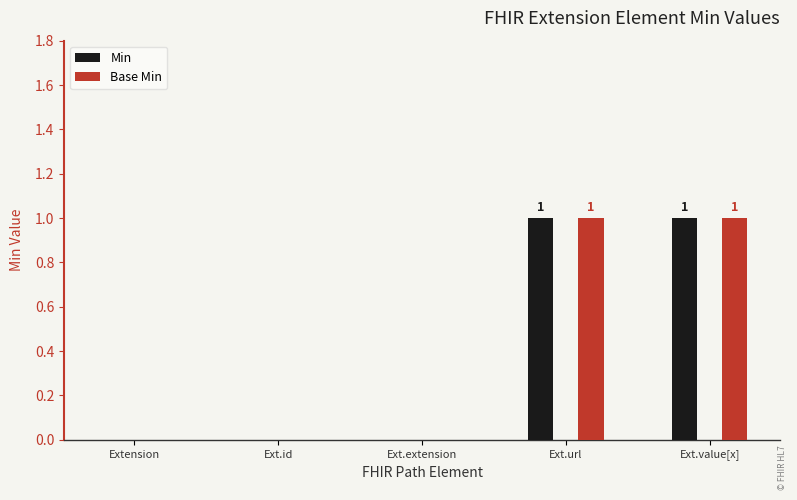

True or false: Base Min has a value of 0 at Ext.id.

True